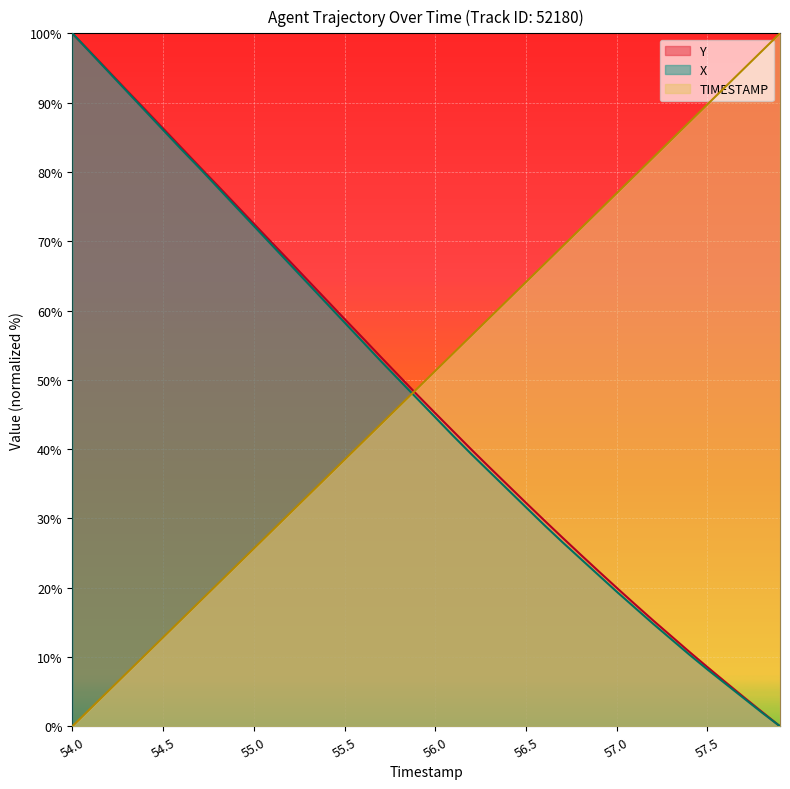

What is the label of the 6th point from the right?

57.4